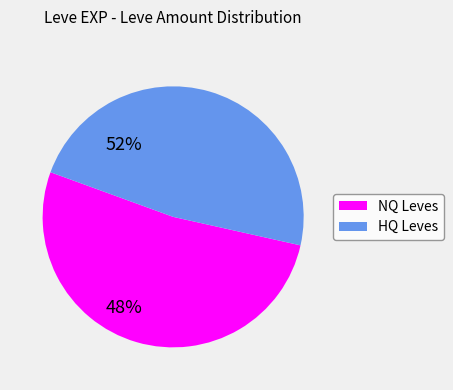

Is there any slice that represents more than half of the pie?

Yes